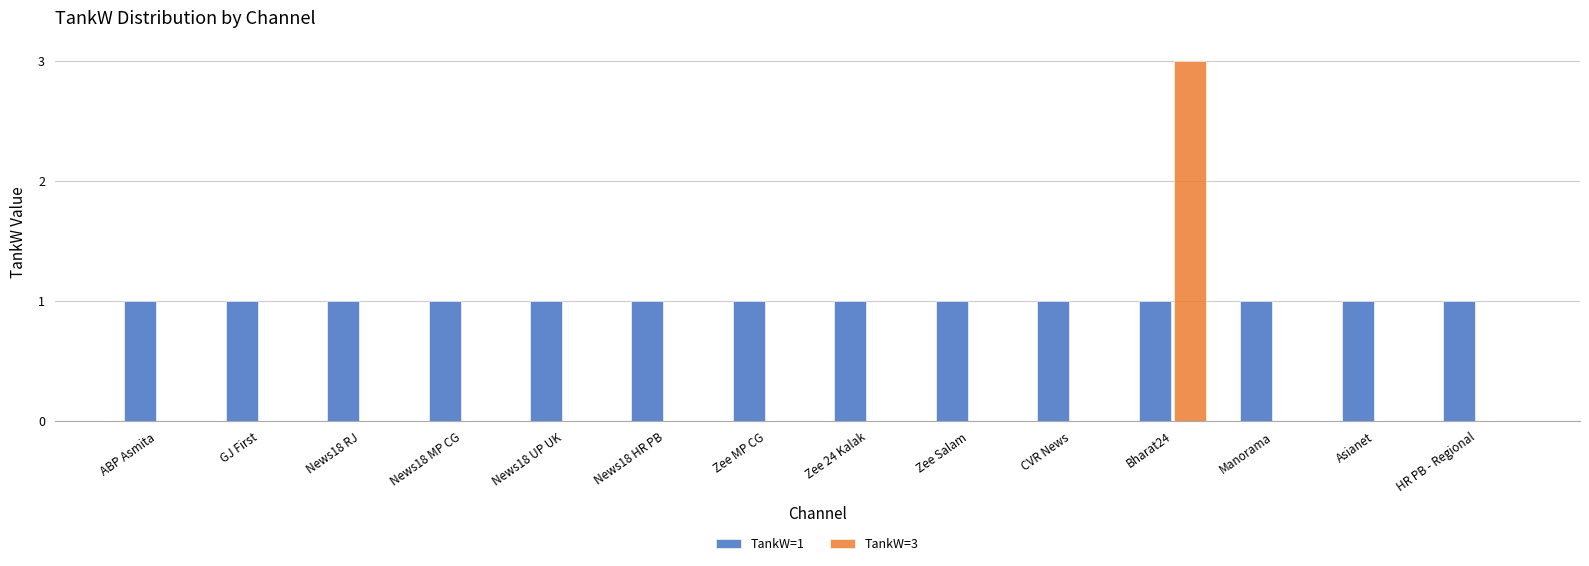

At which category is the sum across all series the highest?

Bharat24